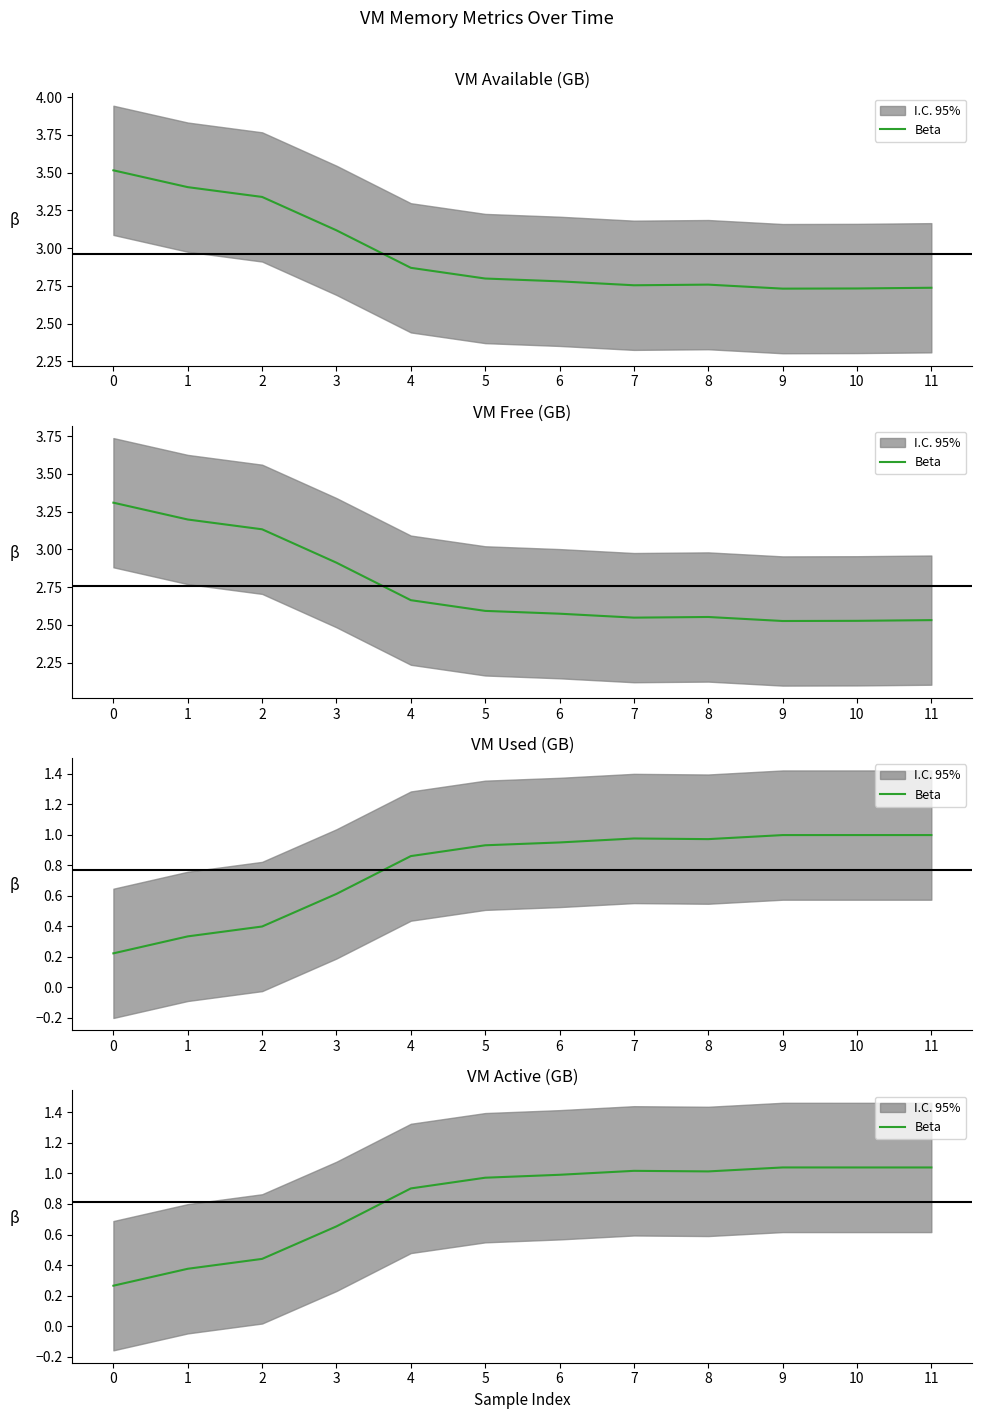

What is the change in value from 0 to 2?

+0.2